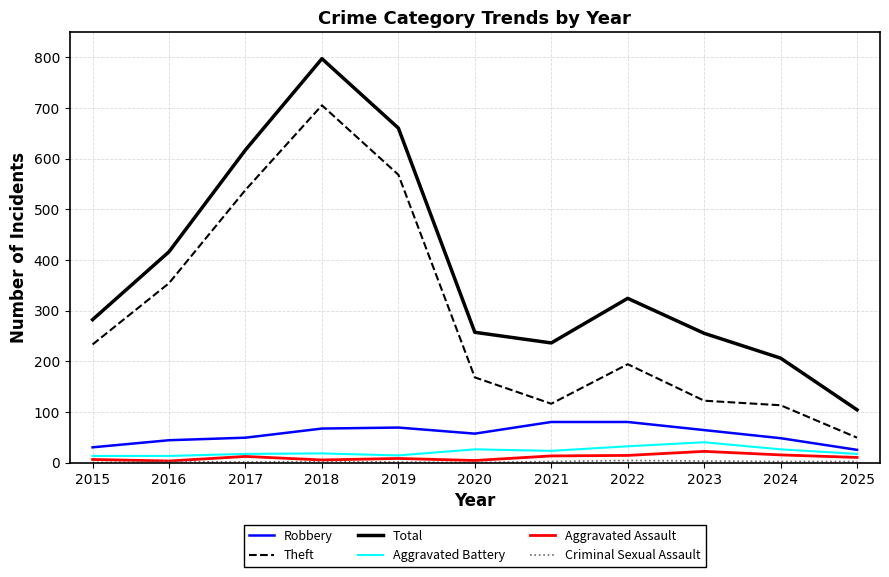

Which series changed the most between 2019 and 2025?

Total